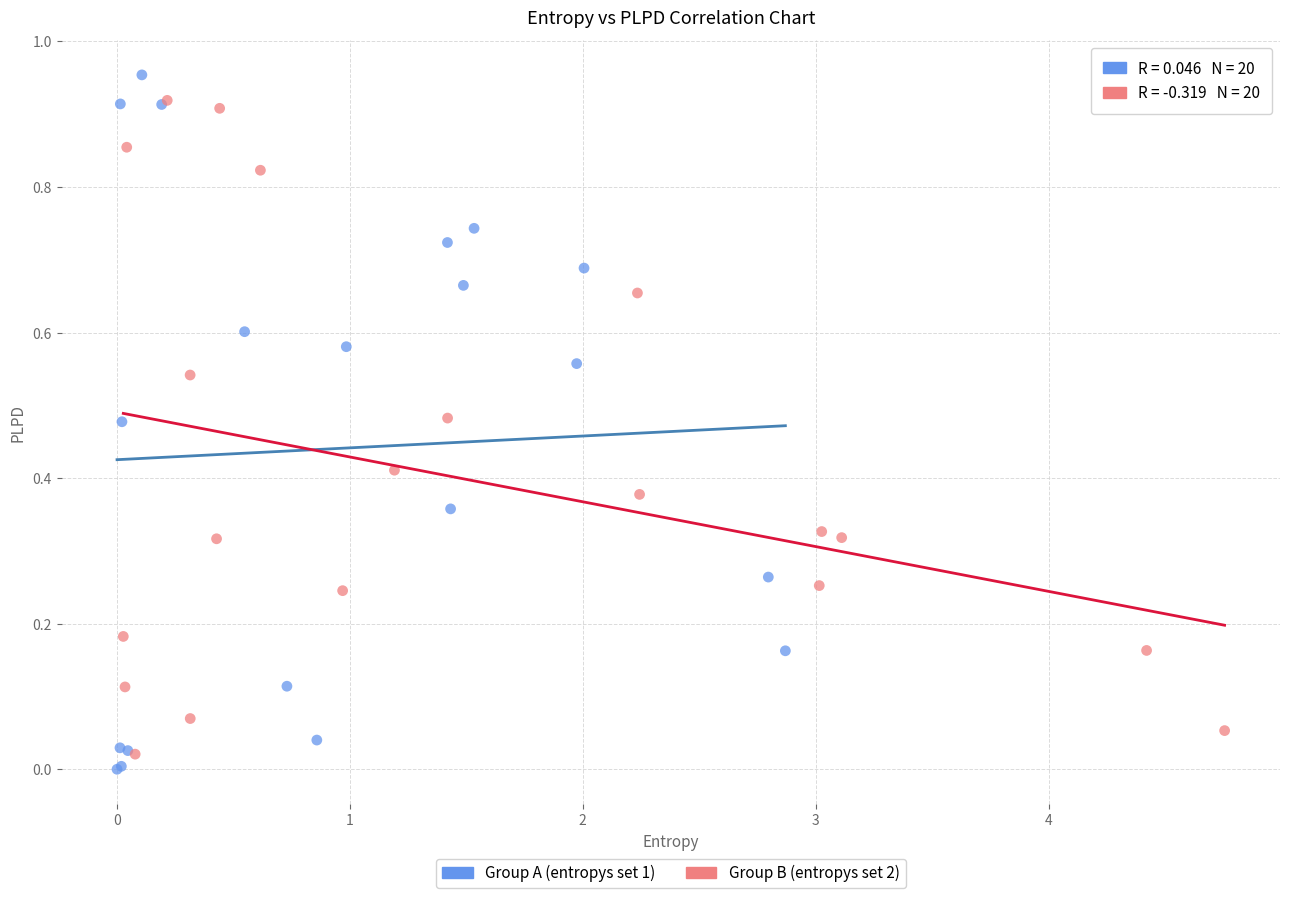

Which series has the widest spread of Y values?

Group A (entropys set 1)